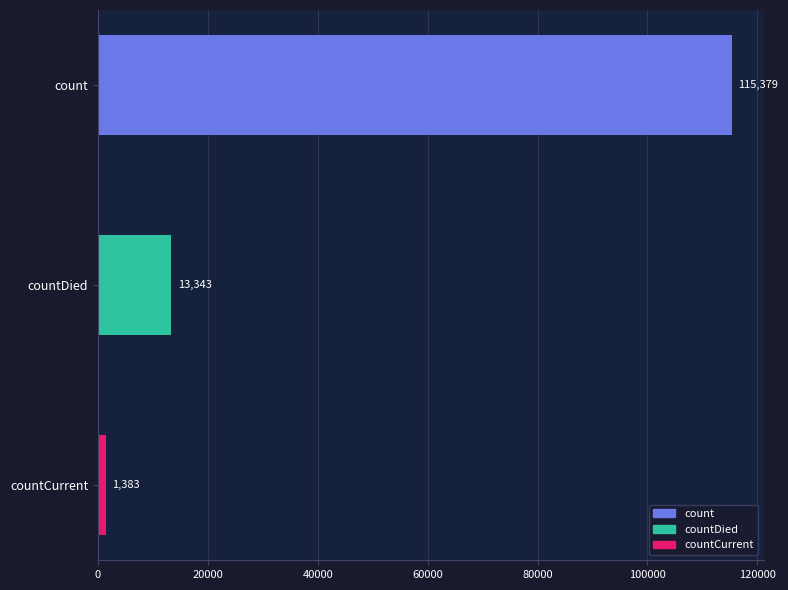

What is the smallest value displayed?

1383